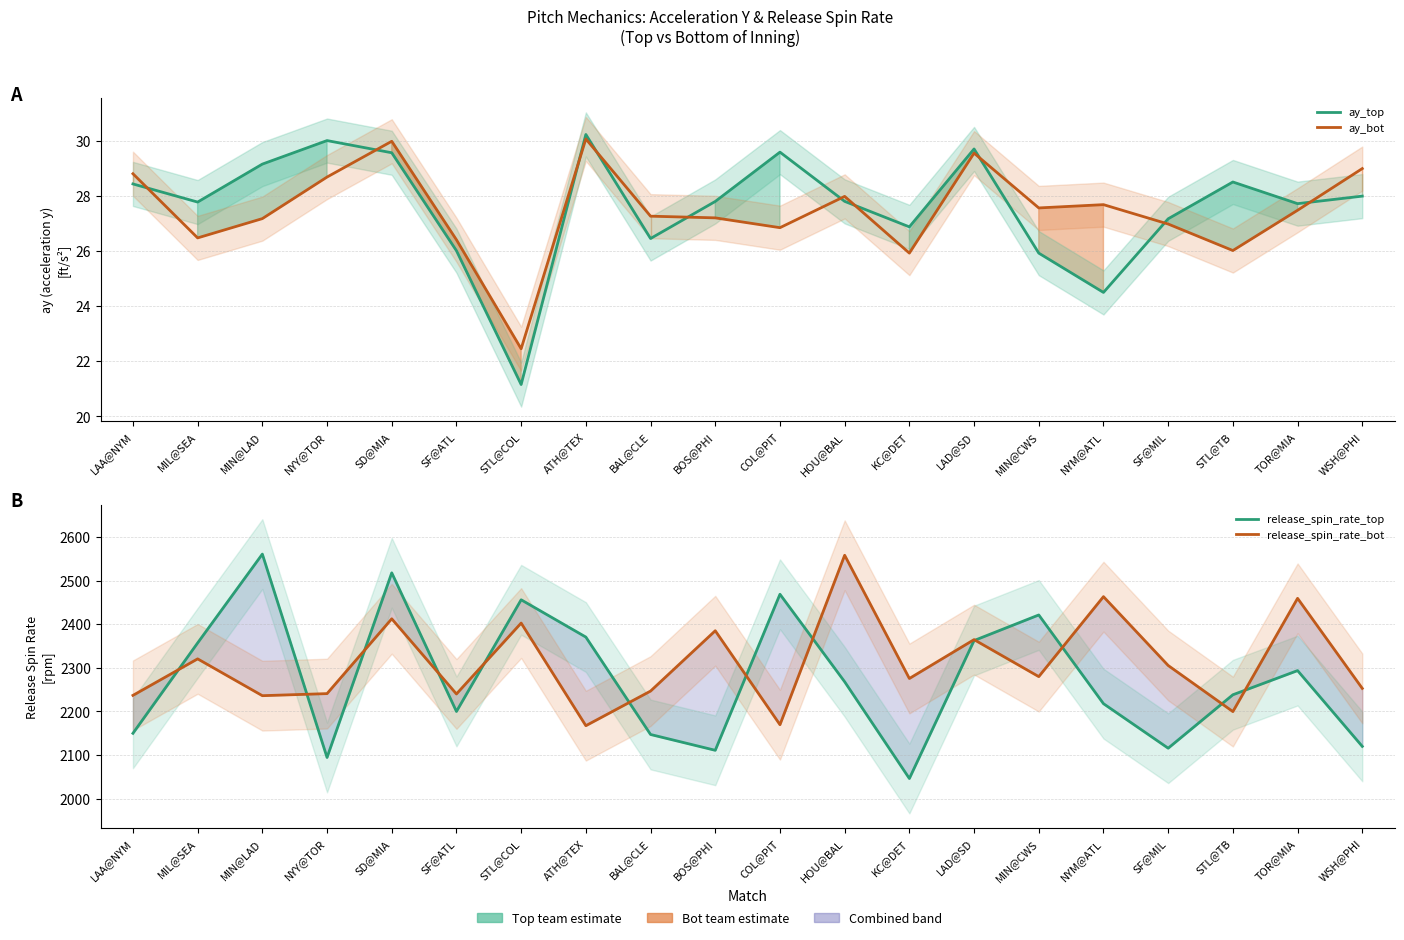

Reading right to left, extract all data points from this chart.

ay_top: 28.0	27.7	28.5	27.2	24.5	25.9	29.7	26.9	27.8	29.6	27.8	26.5	30.2	21.2	26.0	29.6	30.0	29.1	27.8	28.4
ay_bot: 29.0	27.5	26.0	27.0	27.7	27.6	29.5	25.9	28.0	26.8	27.2	27.3	30.1	22.5	26.4	30.0	28.7	27.2	26.5	28.8
release_spin_rate_top: 2119.9	2293.7	2238.3	2115.7	2217.8	2421.3	2362.6	2046.2	2268.1	2468.7	2110.9	2147.2	2370.6	2456.1	2200.0	2517.9	2094.5	2560.8	2357.1	2149.9
release_spin_rate_bot: 2252.9	2459.4	2199.7	2305.4	2463.3	2279.9	2364.7	2275.6	2558.2	2169.6	2385.1	2246.7	2167.3	2402.7	2240.1	2412.5	2240.9	2236.2	2320.6	2236.8